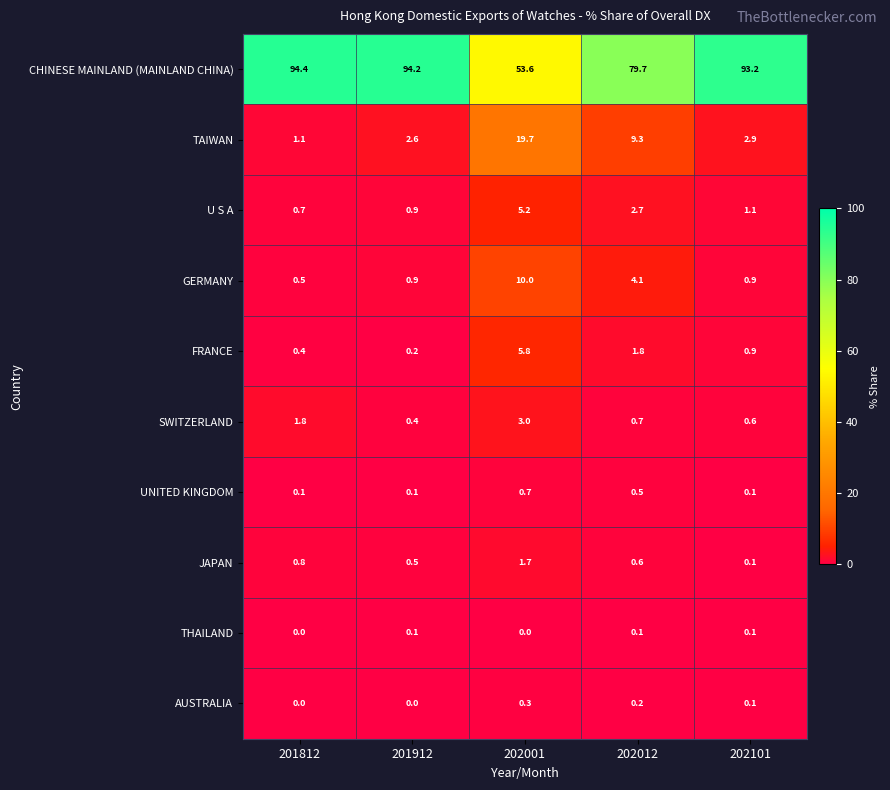

What is the sum of the UNITED KINGDOM values at 202001 and 201912?

0.8